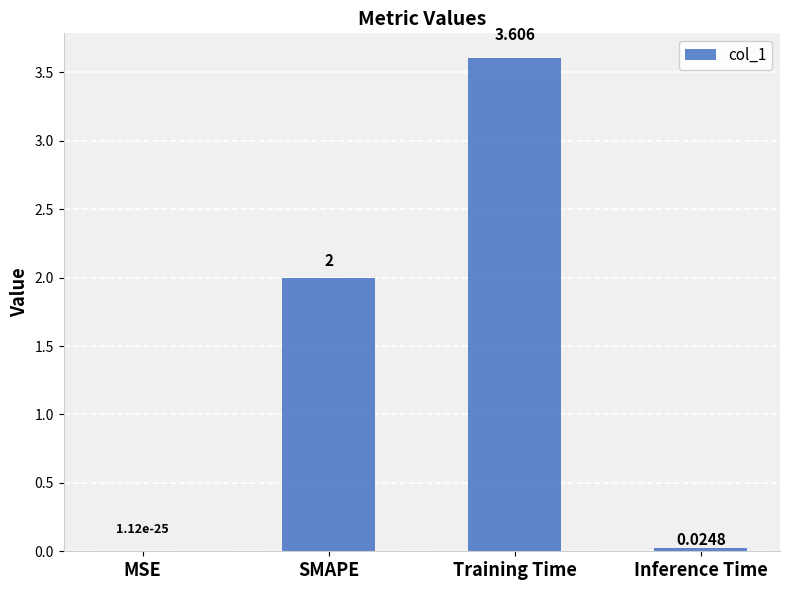

At which label is the value closest to 1?

Inference Time